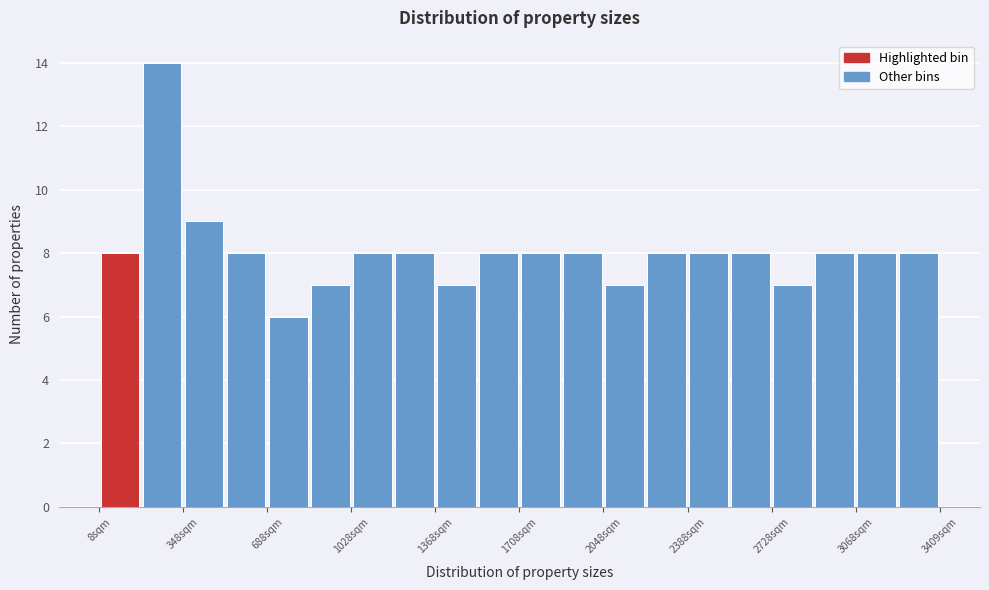

Read against the x-axis, roughly where is the centre of the tallest bar?

250